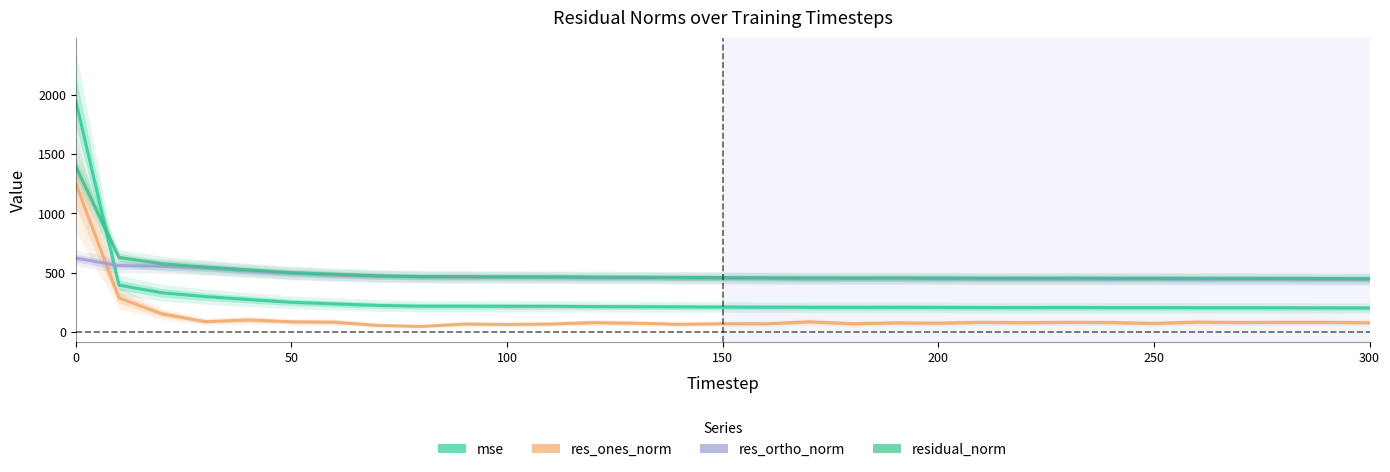

Which series has the largest total across all categories?

residual_norm